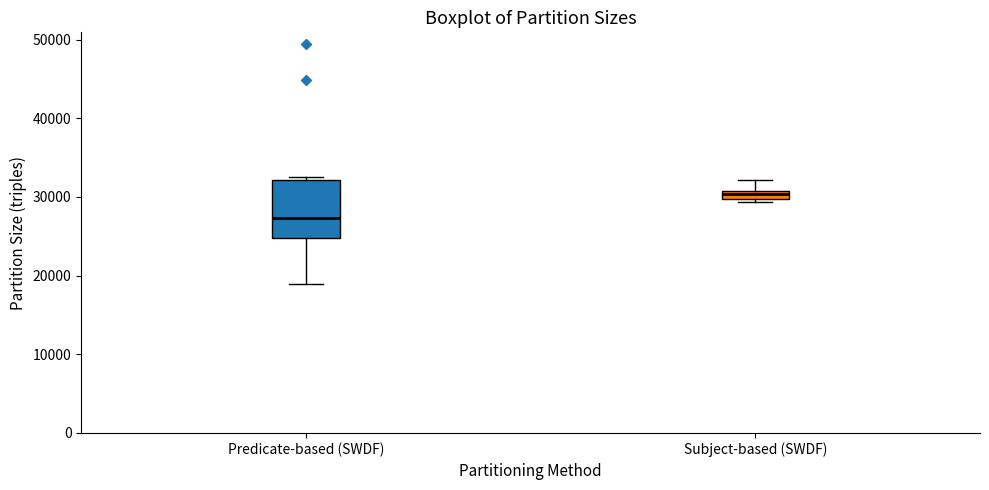

Which box is the tallest, from its lower edge to its upper edge?

Predicate-based (SWDF)